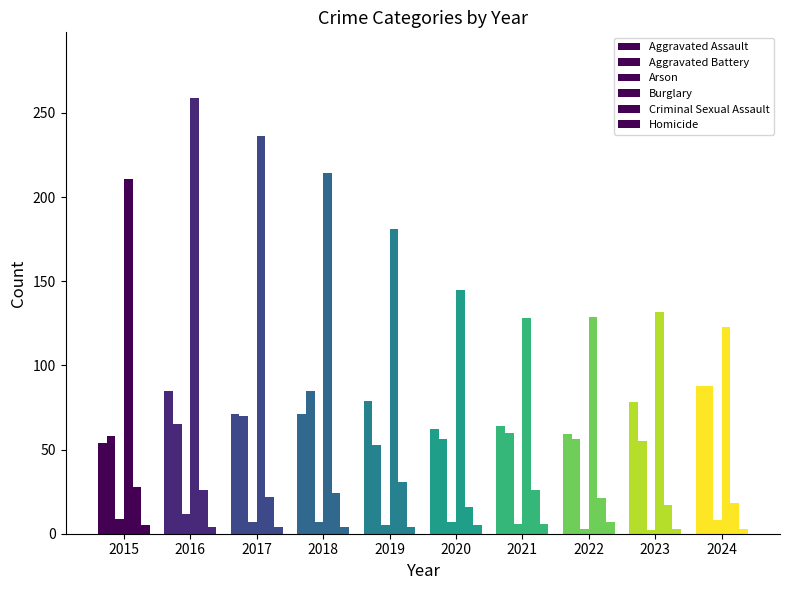

What is the difference between the Aggravated Battery values at 2020 and 2018?

29